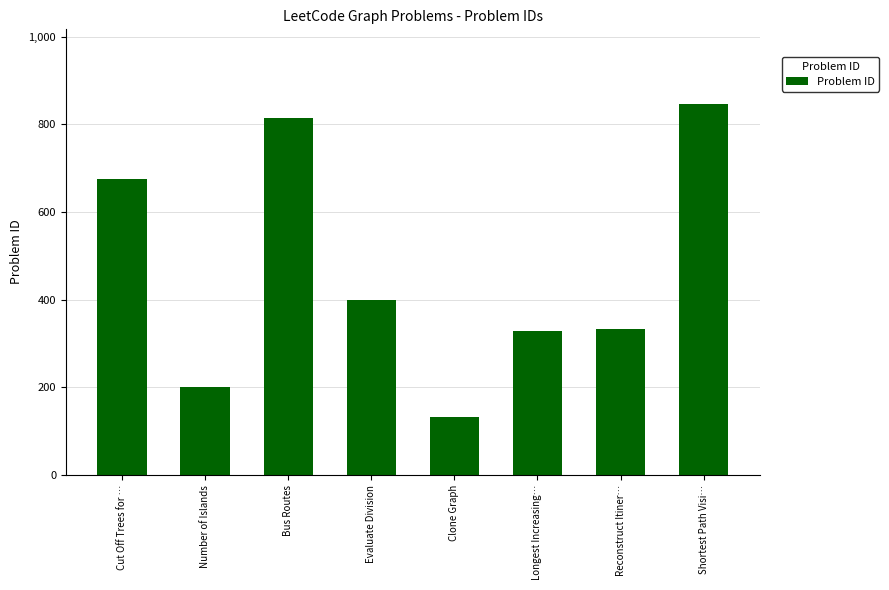

What is the label of the 7th bar from the left?

Reconstruct Itiner…